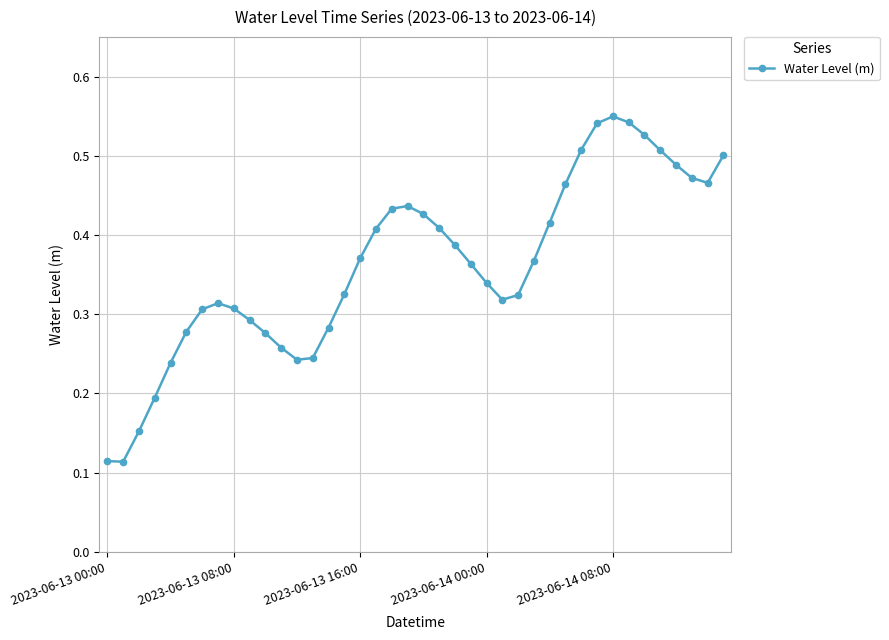

True or false: there are more than 0 points higher than both neighbors.

True